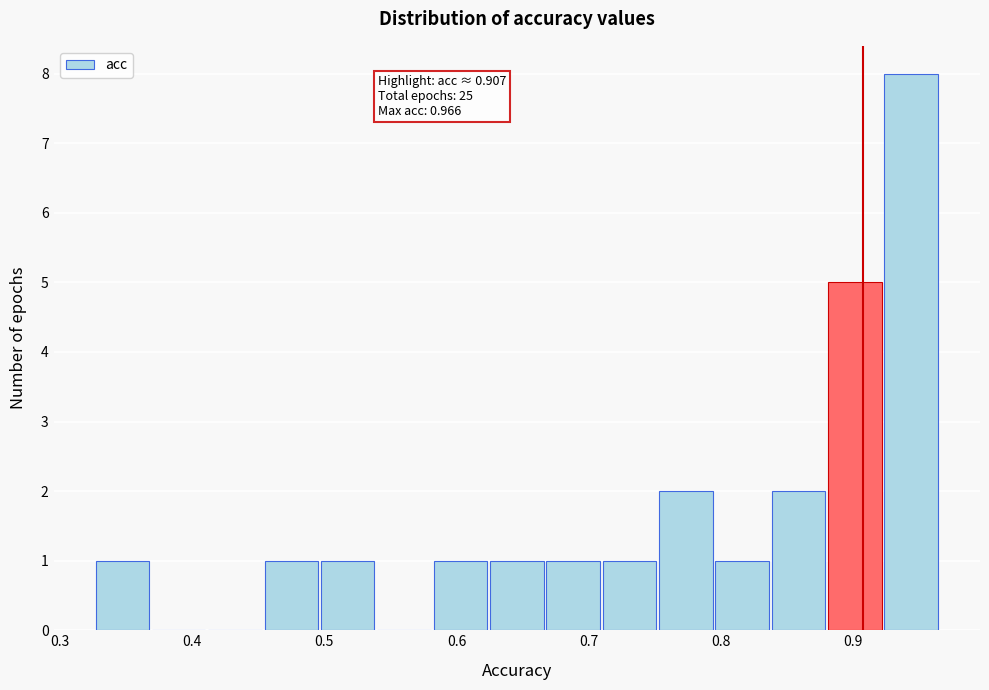

Over which range of the x-axis is the bar tallest?

0.92 to 0.97